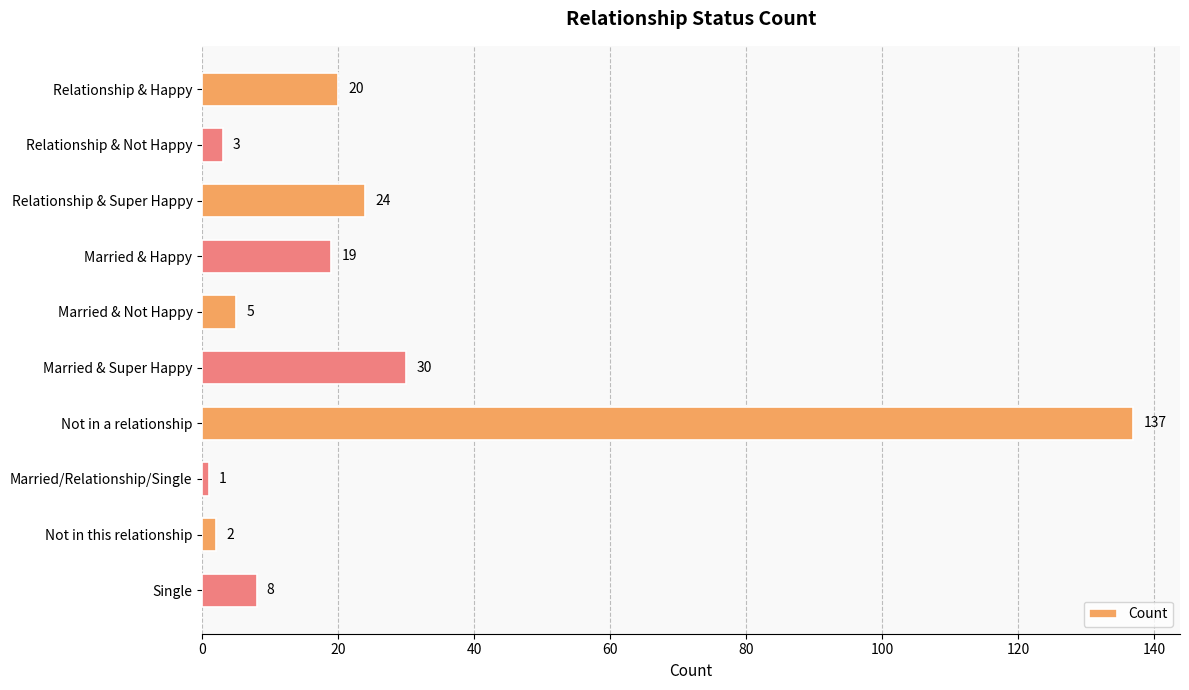

What is the value of the 4th bar from the top?

19